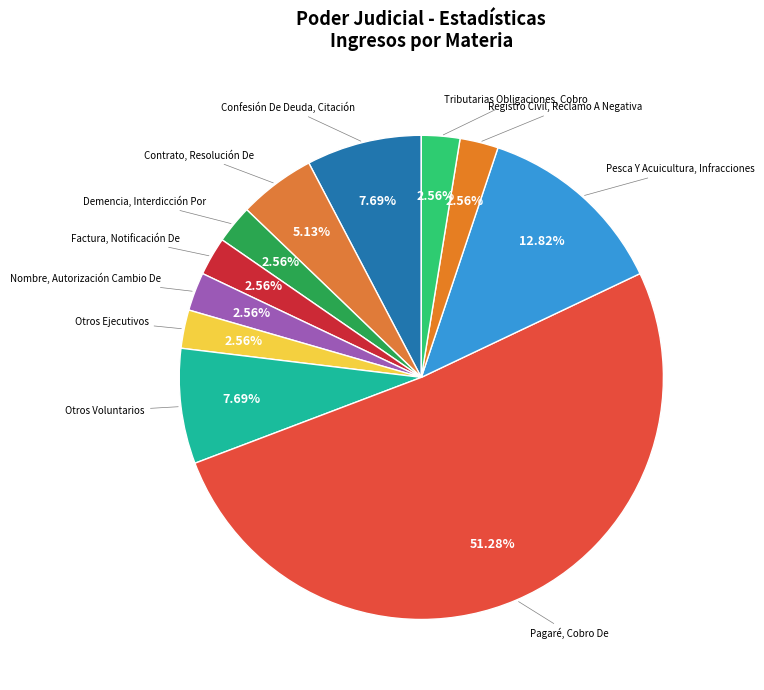

How many segments does this pie chart have?

11